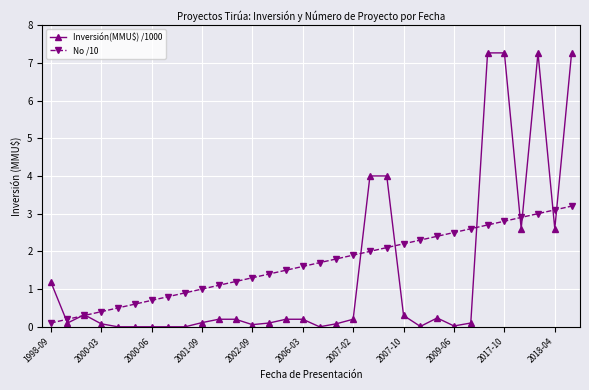

Rank the series by their maximum value, from lowest to highest.

No /10, Inversión(MMU$) /1000